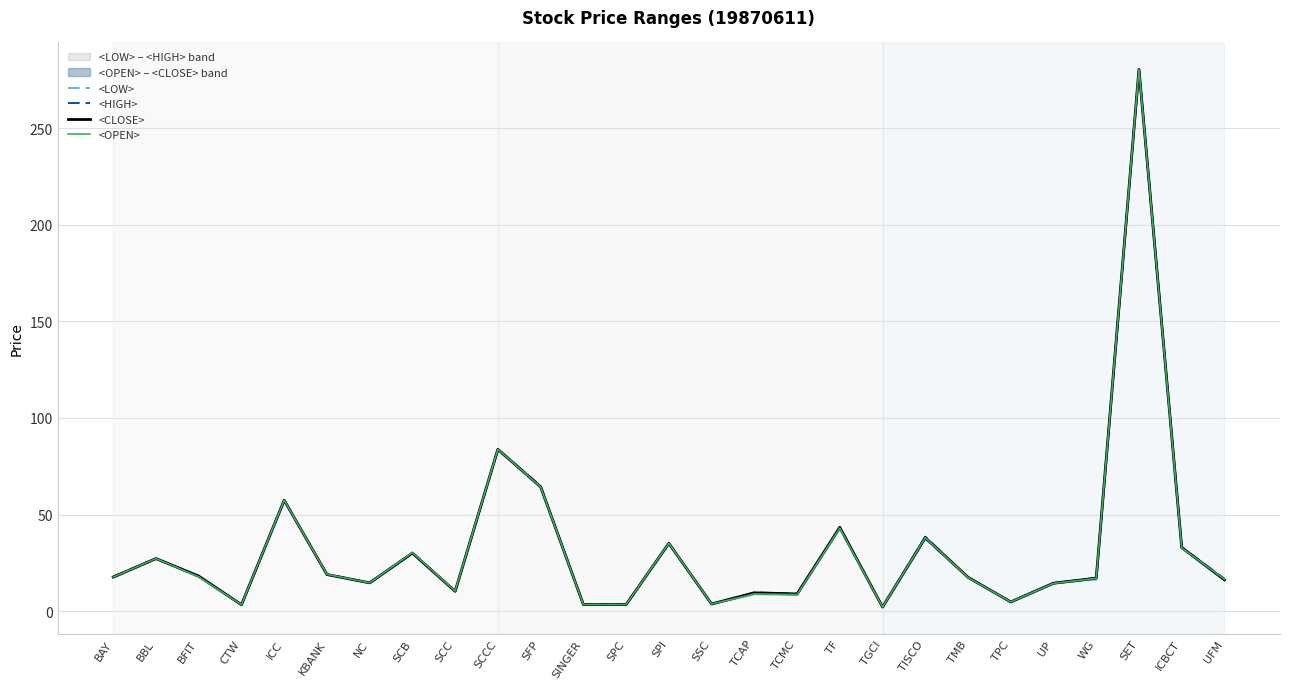

What are all the series names shown in the legend?

<LOW>, <HIGH>, <CLOSE>, <OPEN>